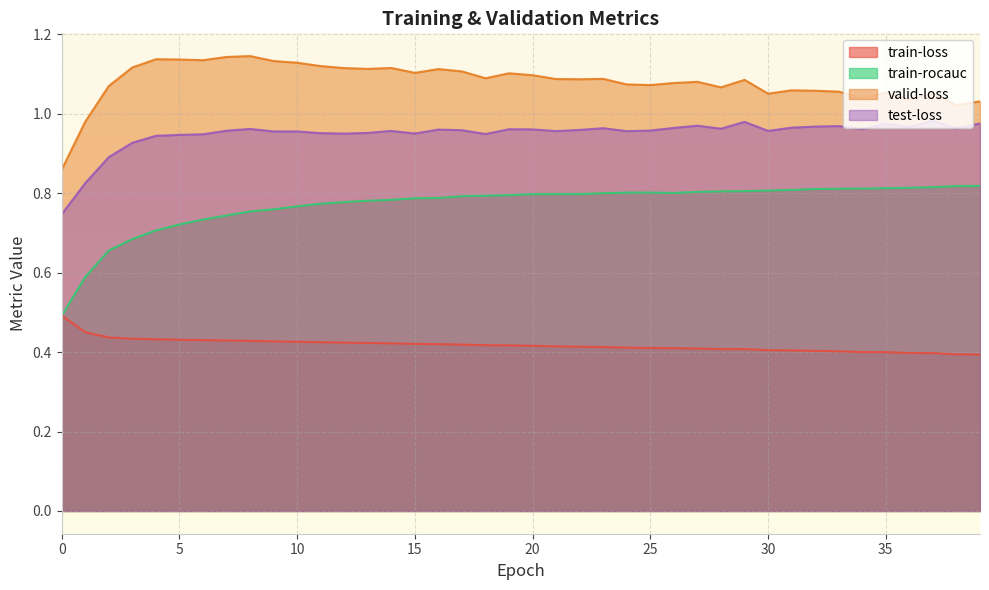

At which label does test-loss reach its peak?

37